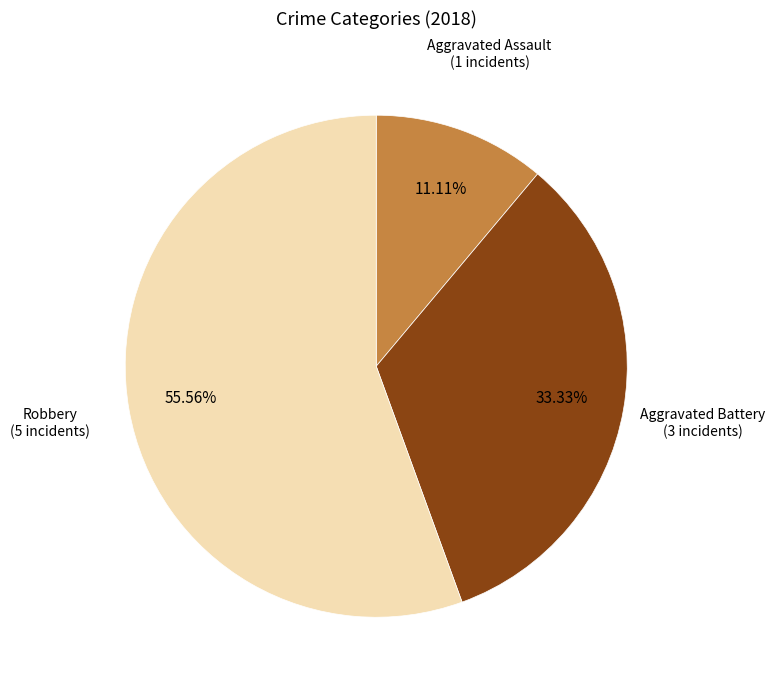

To the nearest percent, what is the difference between the largest and smallest slice percentages?

44%